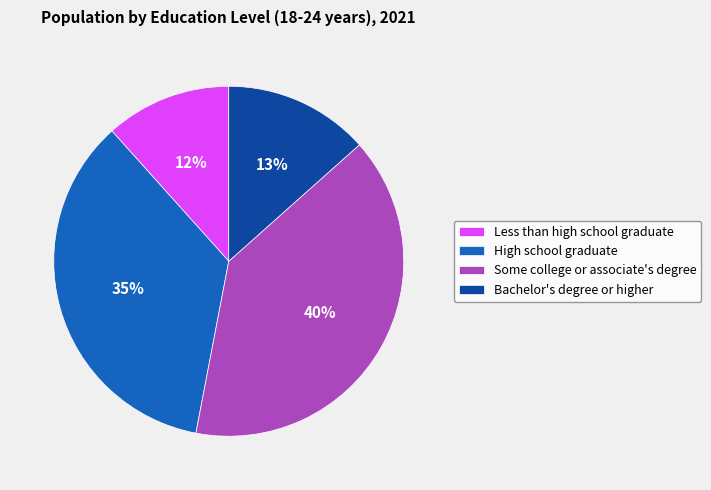

Is there any slice that represents more than half of the pie?

No